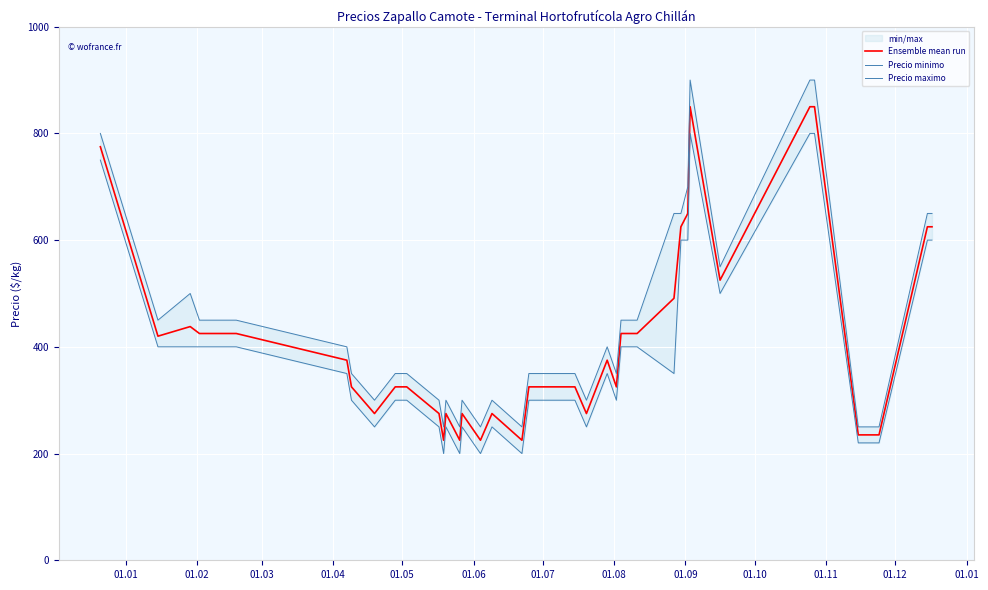

What is the total value across all series at 01.01?

2325